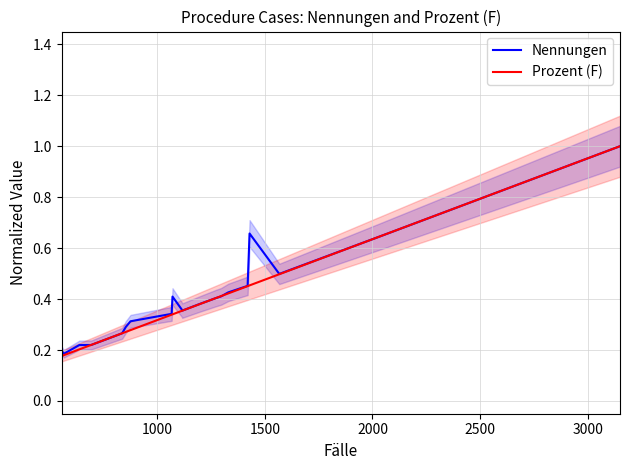

What is the minimum value for Prozent (F)?

0.2